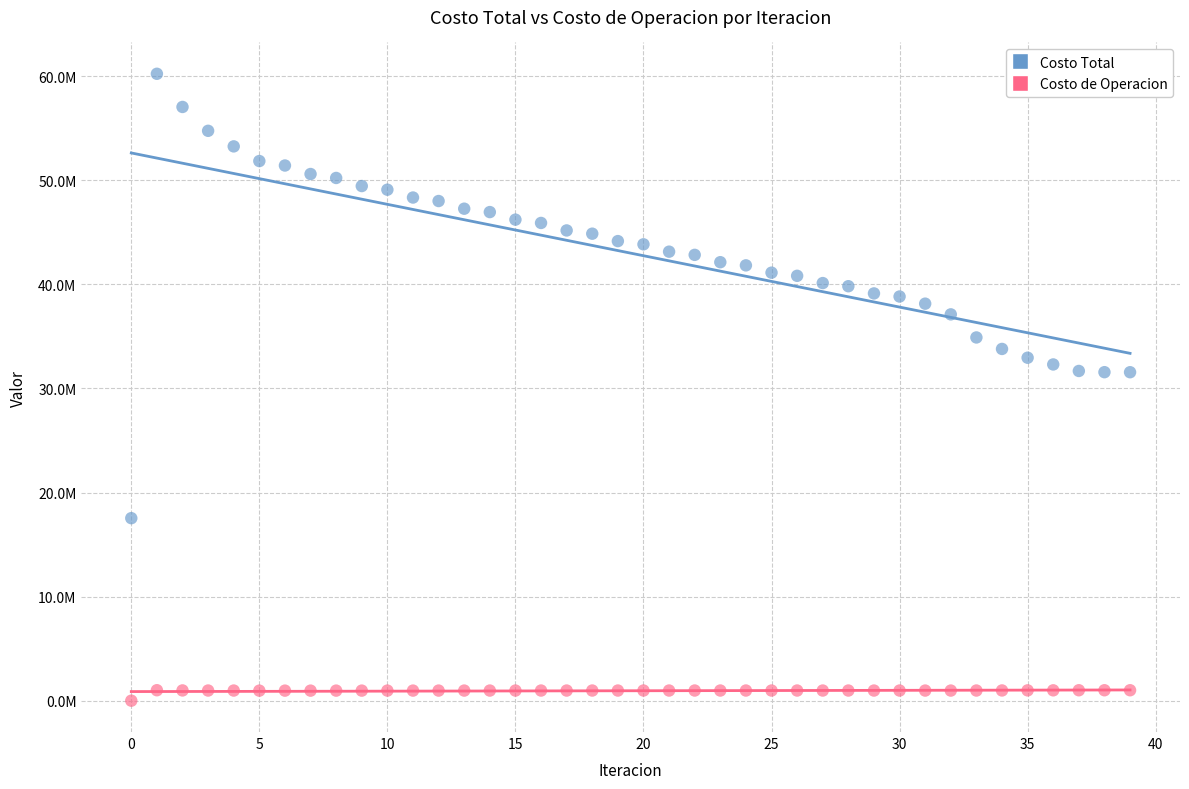

Which series contains the highest Y value?

Costo Total